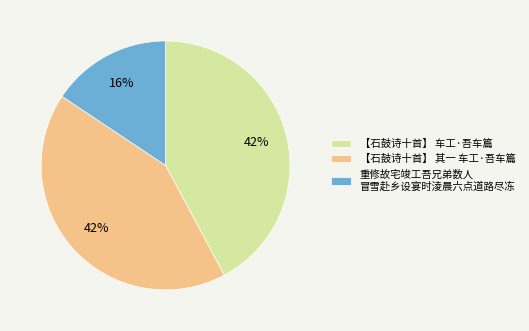

To the nearest percent, what portion does 【石鼓诗十首】 其一 车工·吾车篇 represent?

42%